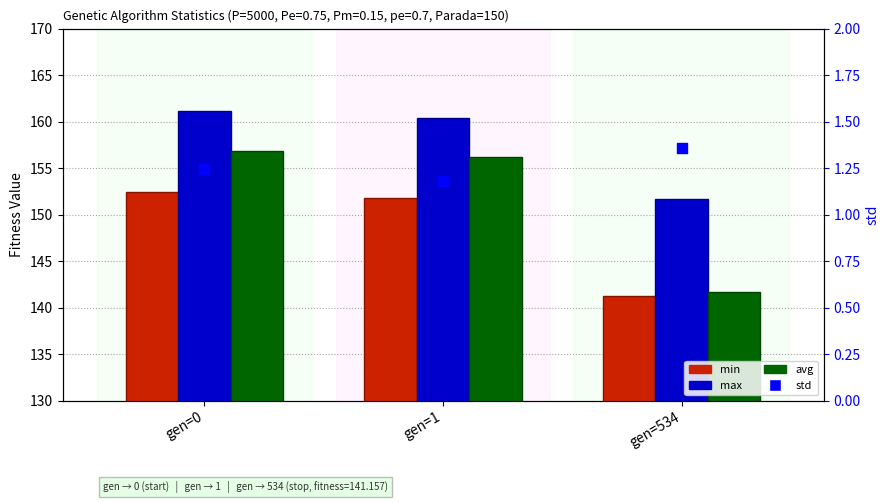

Which series contains the highest Y value?

max